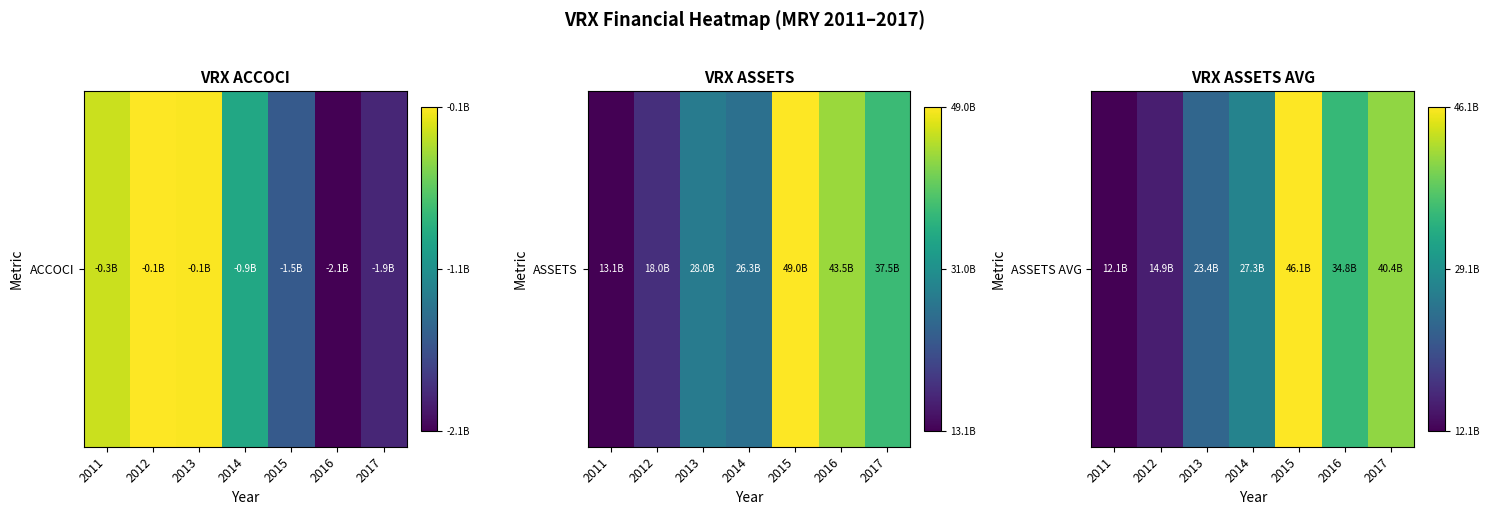

What is the sum of all values?

3.4